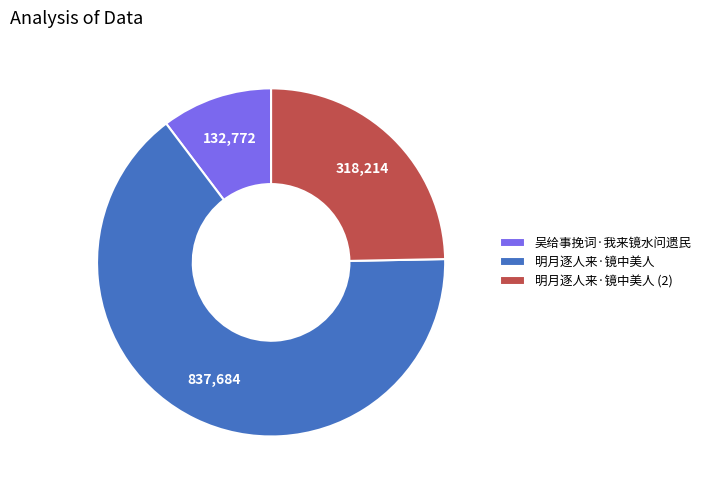

Combined, do 吴给事挽词·我来镜水问遗民 and 明月逐人来·镜中美人 (2) account for over 50%?

No